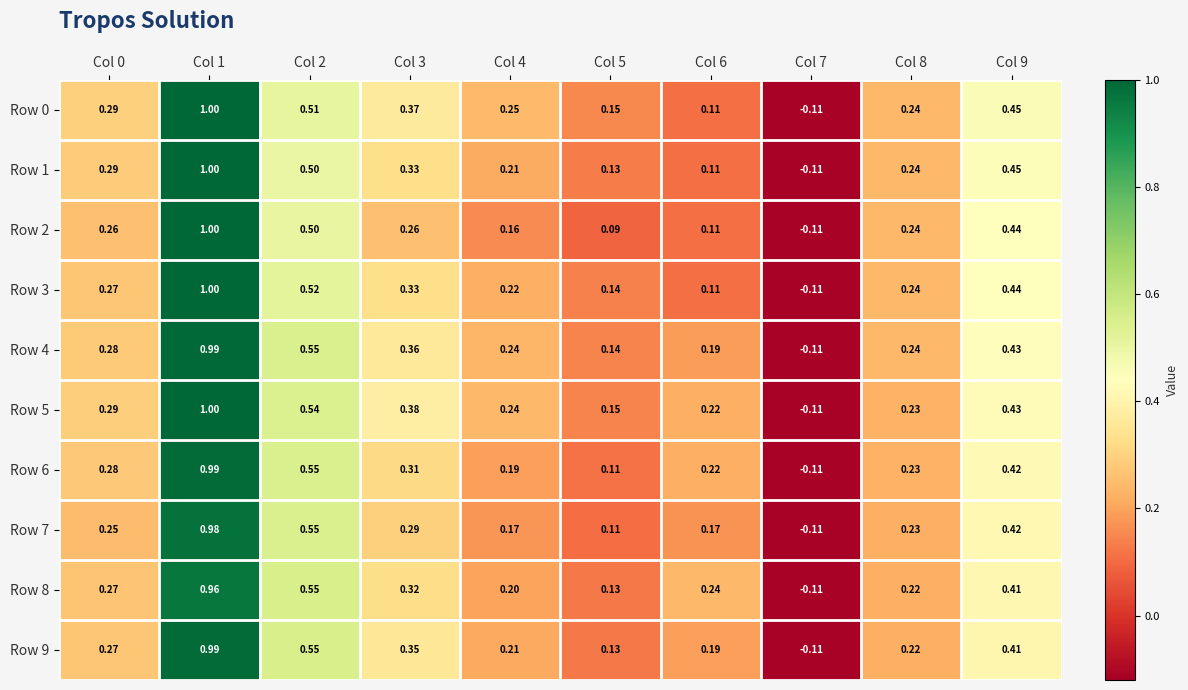

What is the maximum value shown in the chart?

1.0